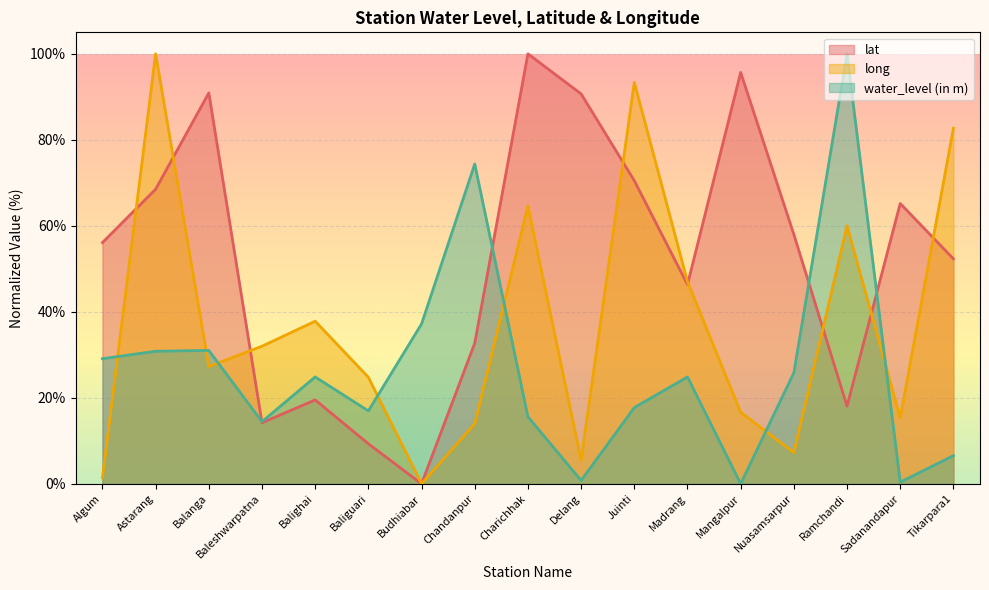

What is the difference between the long values at Balighai and Tikarpara1?

44.9